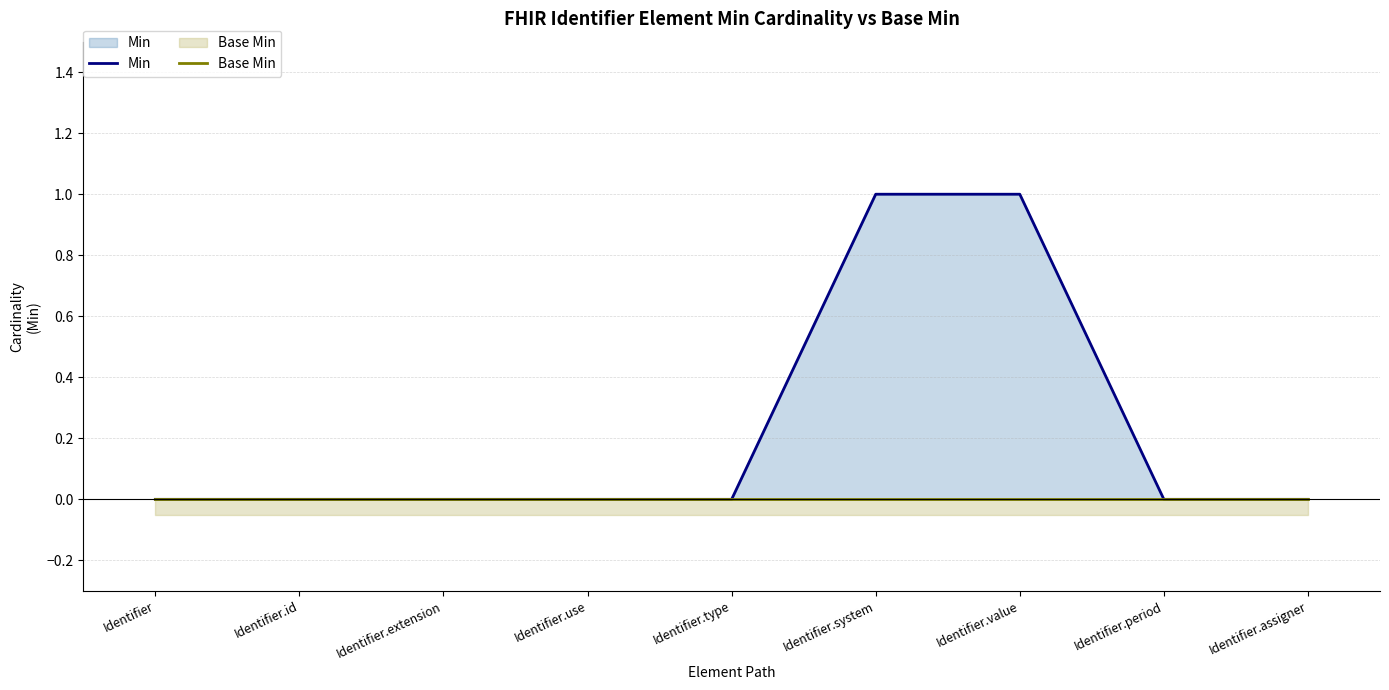

At which label does Base Min reach its minimum?

Identifier